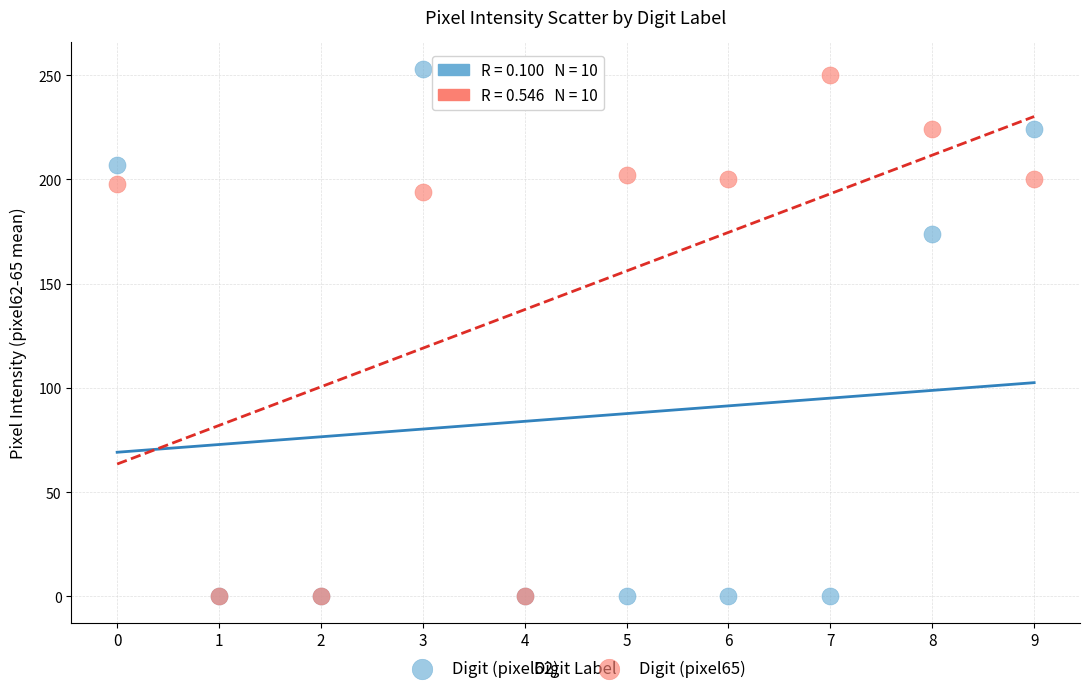

Which series contains the highest Y value?

Digit (pixel62)